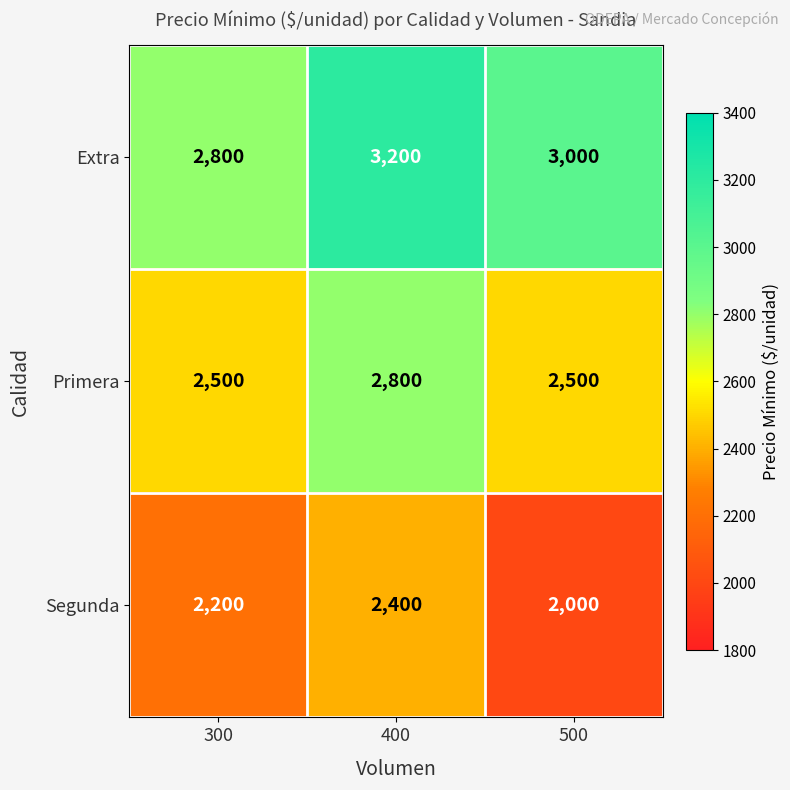

At 500, list the series in order from largest to smallest.

Extra, Primera, Segunda